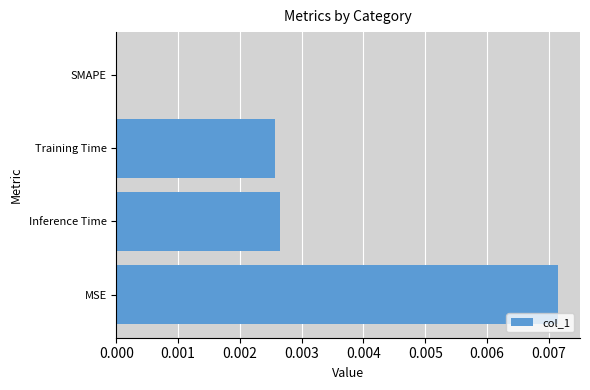

The value at Inference Time is 0.0. True or false?

True